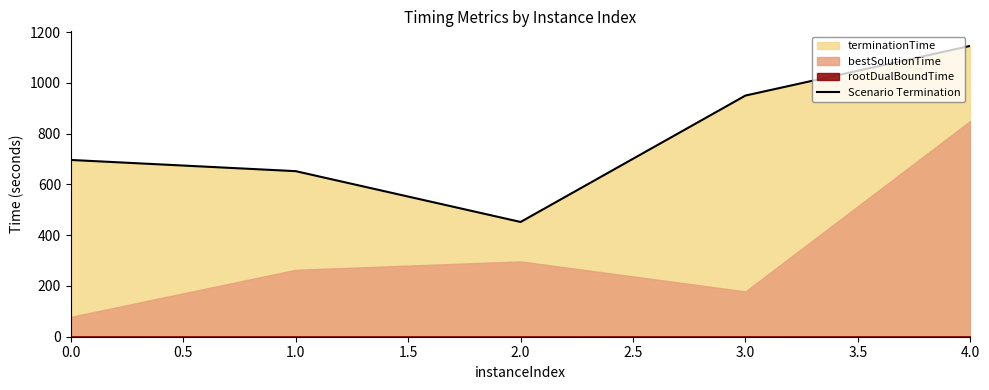

The Scenario Termination series shows 403.1 at 0.0. True or false?

False